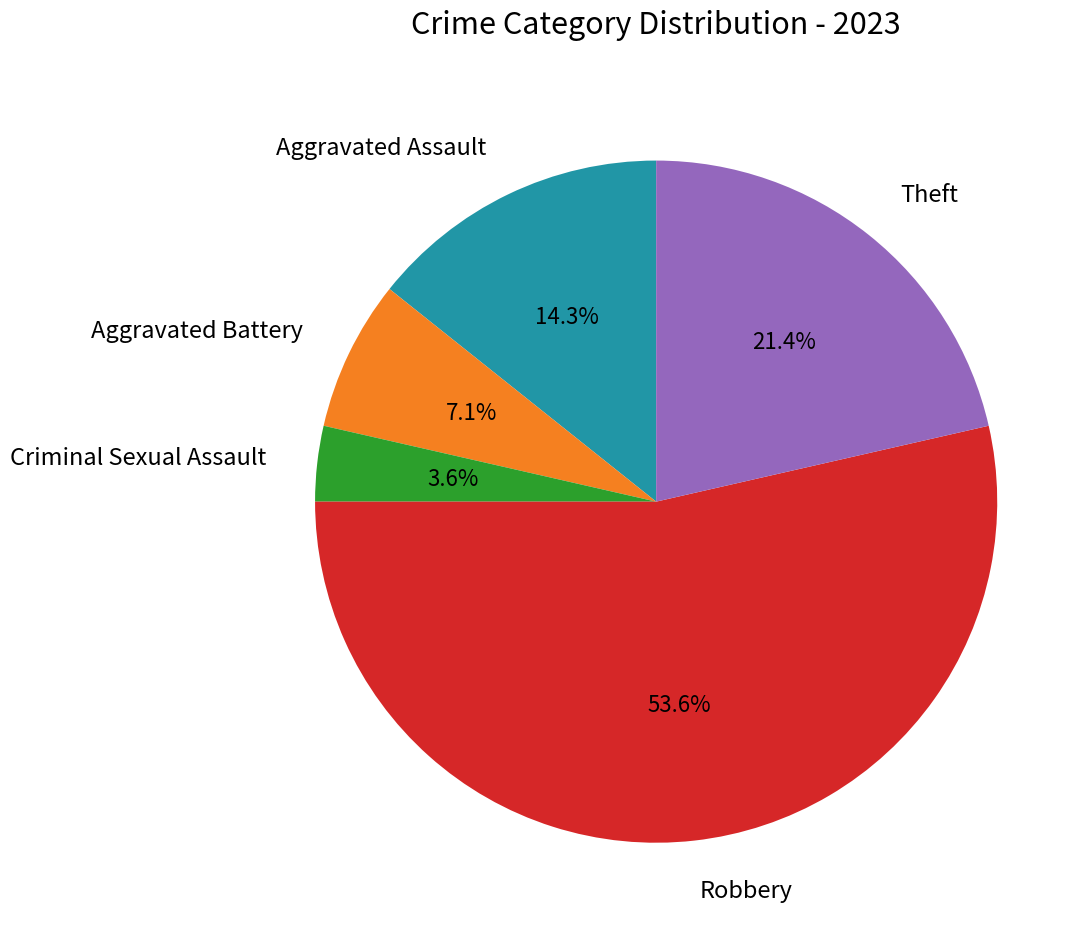

What percentage is the Theft slice, to the nearest percent?

21%